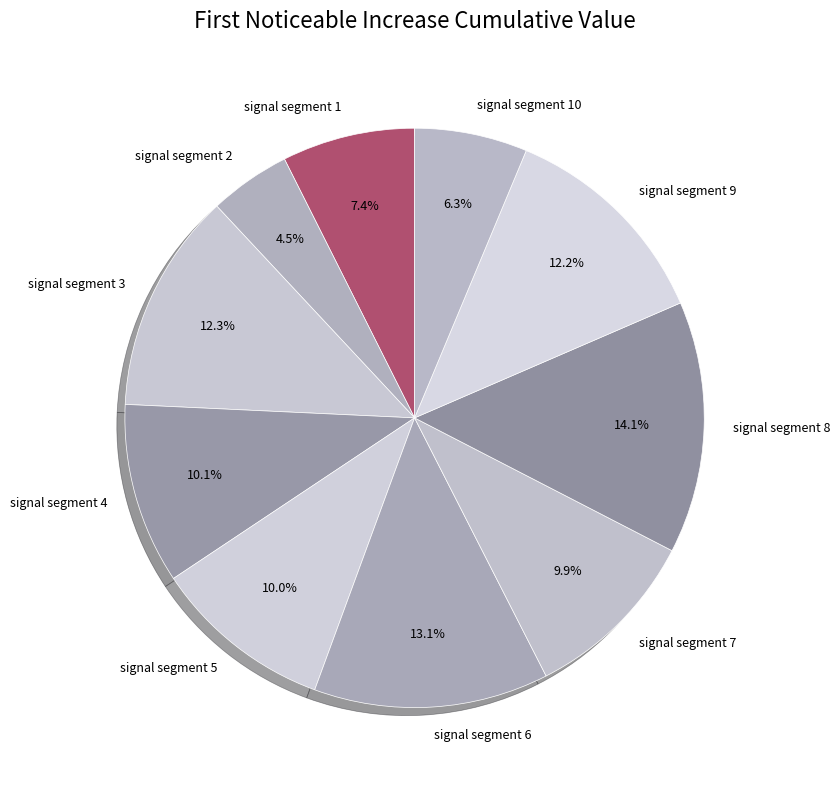

Combined, what portion of the pie is signal segment 3 and signal segment 5?

22.3%